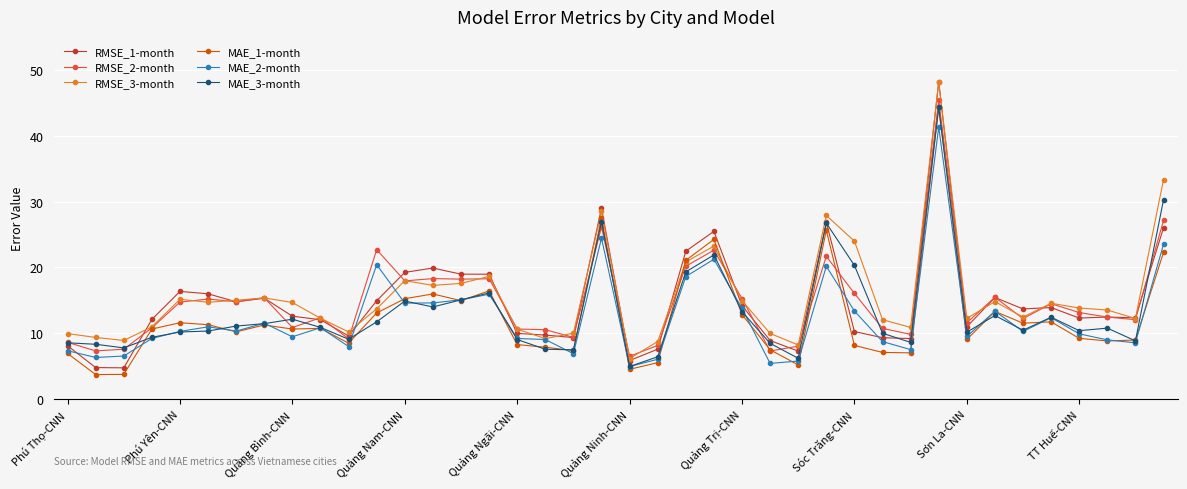

How many data points in RMSE_2-month are less than 13?

20